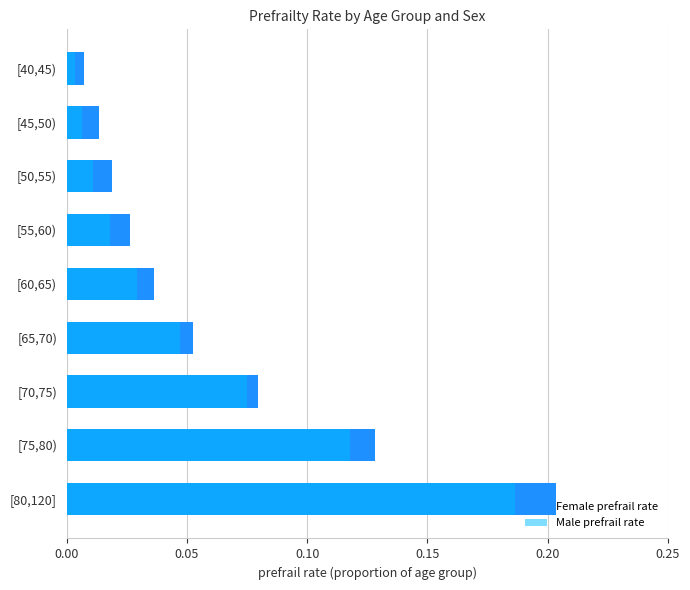

Reading left to right, what are all the values shown in this chart?

Female prefrail rate: 0.2	0.1	0.1	0.1	0.0	0.0	0.0	0.0	0.0
Male prefrail rate: 0.2	0.1	0.1	0.0	0.0	0.0	0.0	0.0	0.0